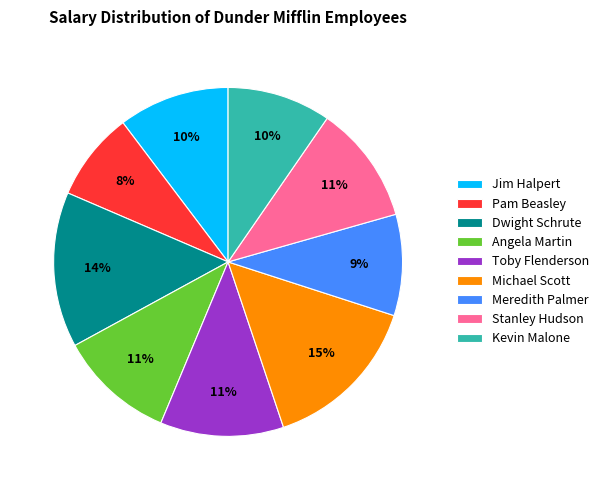

Count the number of slices in the pie.

9